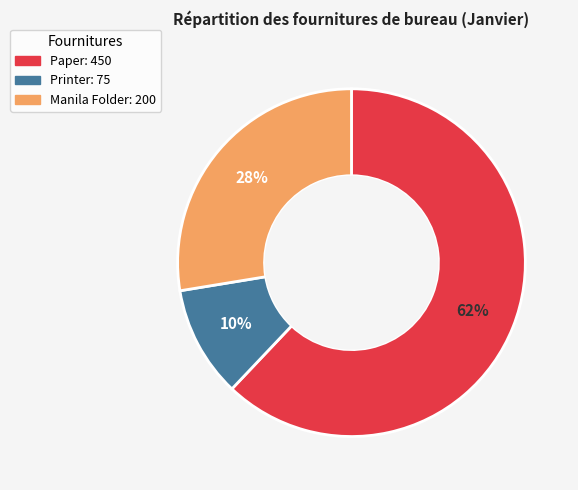

Is there a majority slice in this chart?

Yes